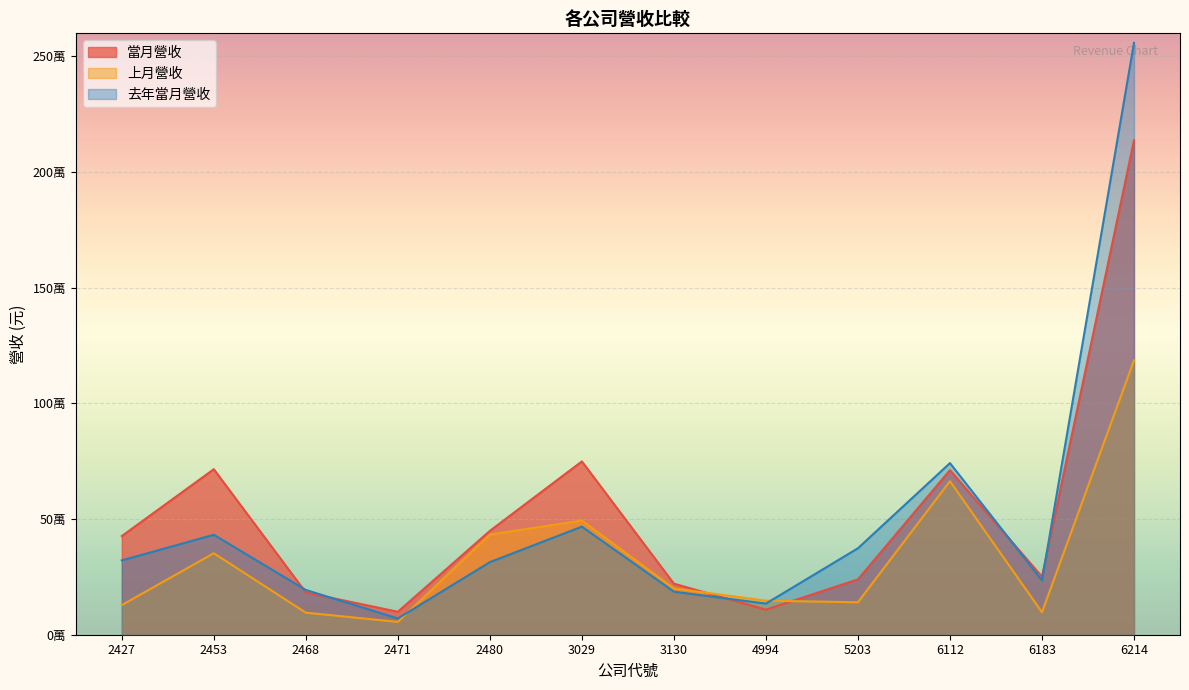

Which series has the widest spread of values?

去年當月營收